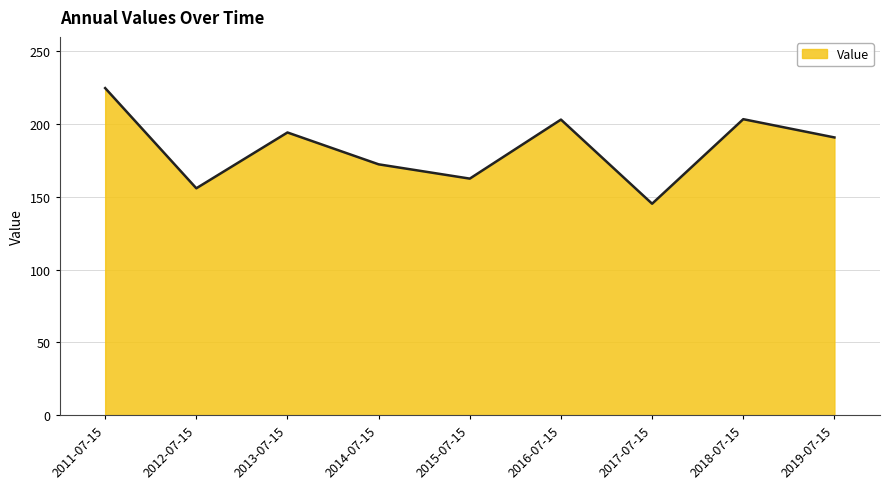

How many lines are shown in the chart?

1